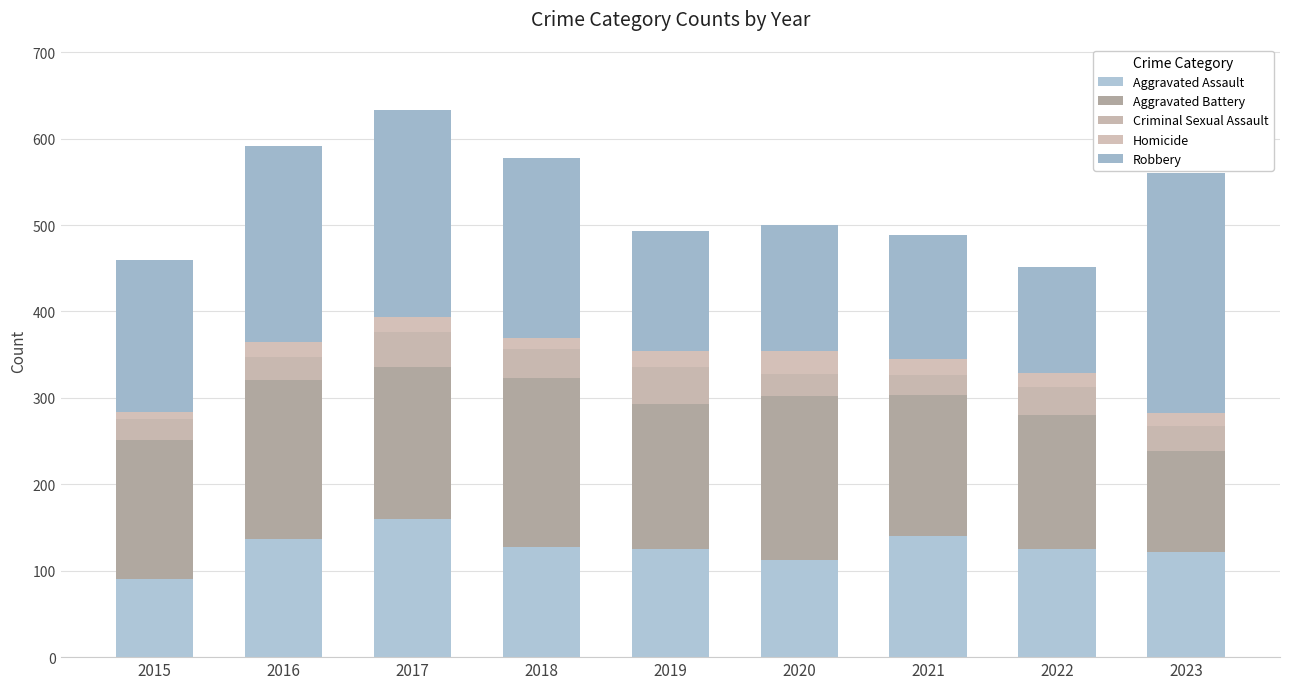

List the series in order of their peak value, highest first.

Robbery, Aggravated Battery, Aggravated Assault, Criminal Sexual Assault, Homicide